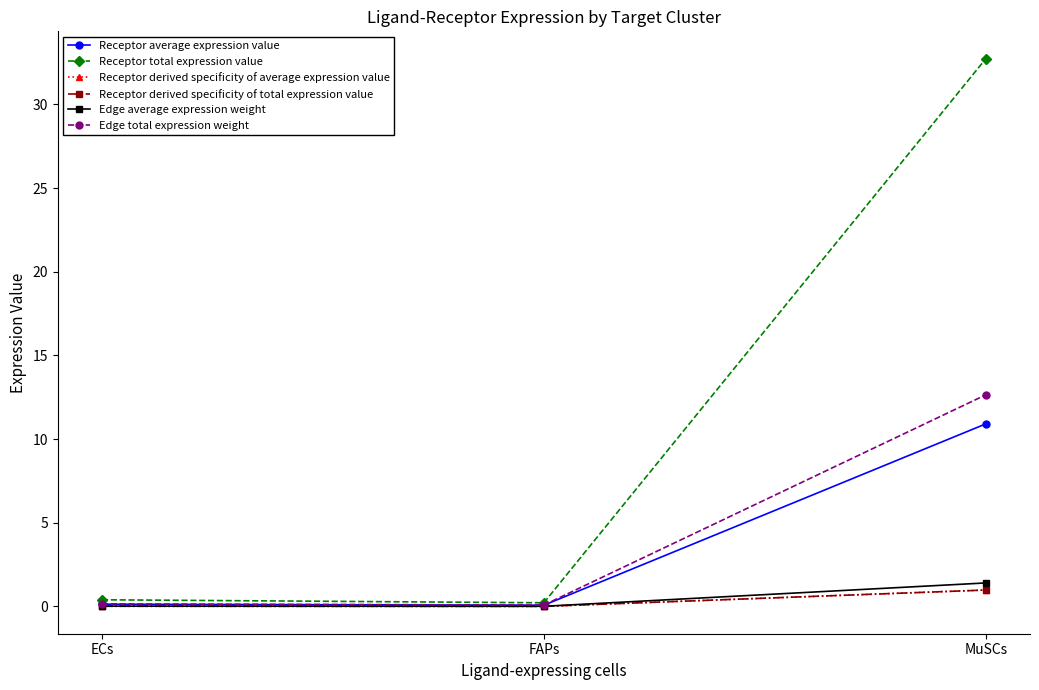

Reading left to right, list all the values displayed in this chart.

Receptor average expression value: ECs=0.1	FAPs=0.1	MuSCs=10.9
Receptor total expression value: ECs=0.4	FAPs=0.2	MuSCs=32.7
Receptor derived specificity of average expression value: ECs=0.0	FAPs=0.0	MuSCs=1.0
Receptor derived specificity of total expression value: ECs=0.0	FAPs=0.0	MuSCs=1.0
Edge average expression weight: ECs=0.0	FAPs=0.0	MuSCs=1.4
Edge total expression weight: ECs=0.2	FAPs=0.1	MuSCs=12.6